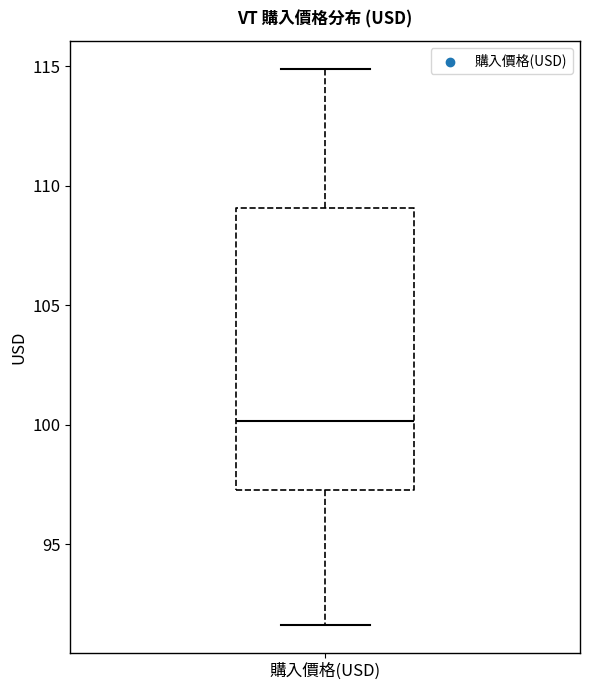

Read this box plot against the y-axis: the position of the median line, the range covered by the box, and the ends of both whiskers. The values are not printed on the chart, so give them approximately, as read against the axis.

median 100.0, box 97.5 to 109.0, whiskers 91.5 to 115.0